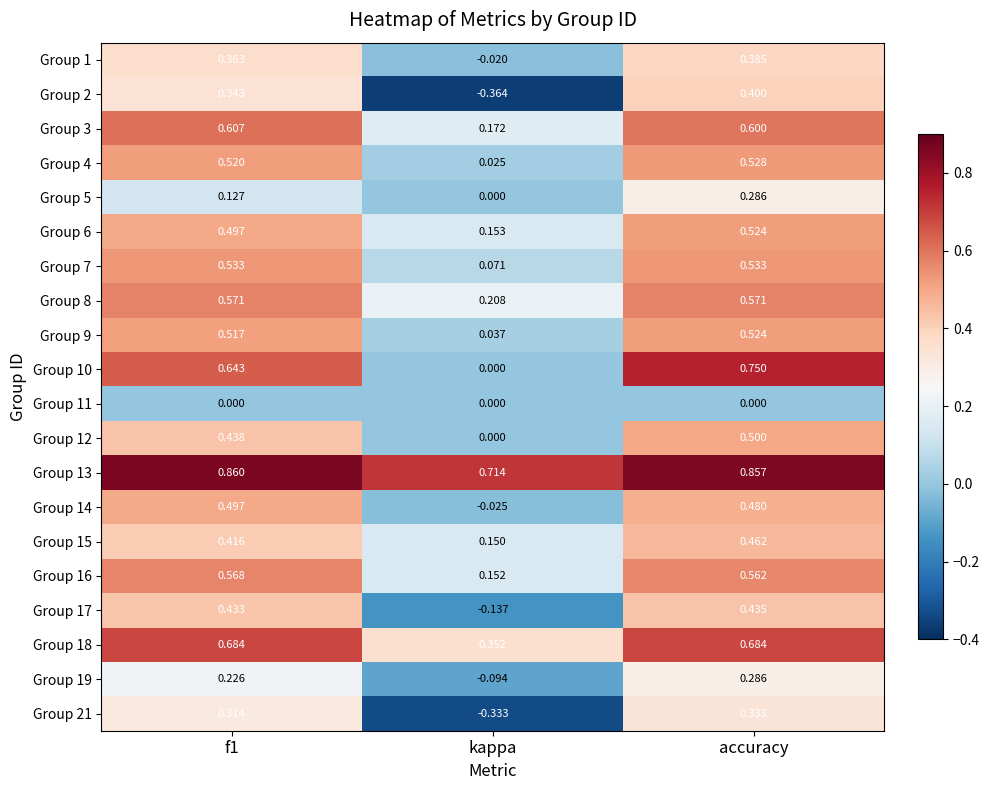

Is the value of Group 1 at accuracy greater than the value of Group 11 at accuracy?

Yes